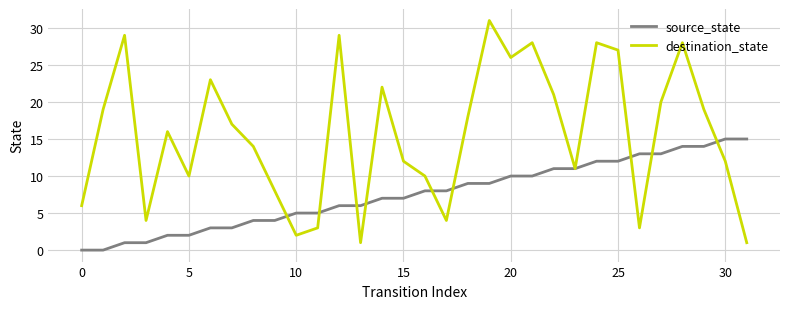

How many categories are shown in the chart?

32